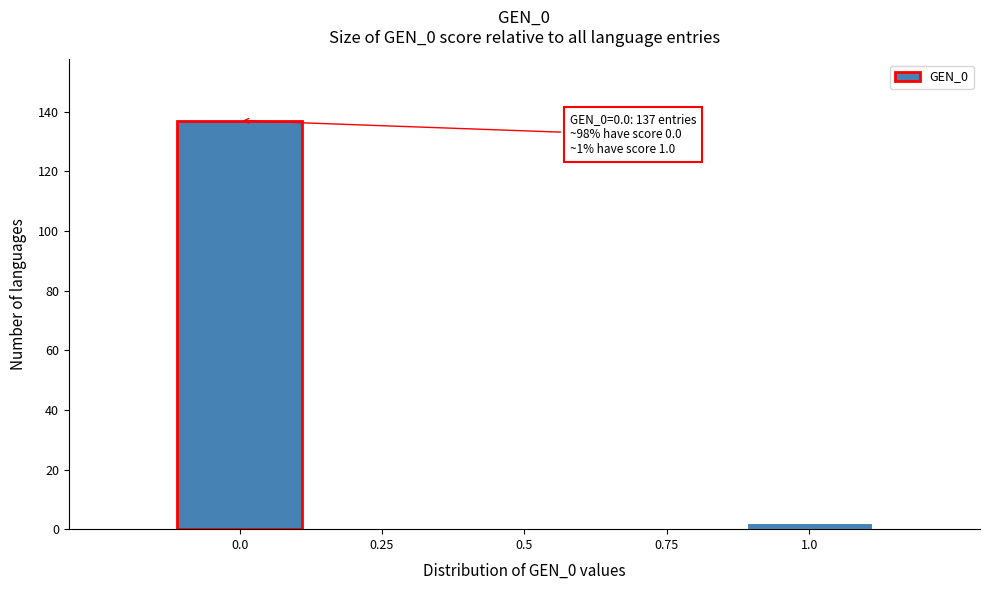

Which range on the x-axis has the tallest bar?

-0.125 to 0.125